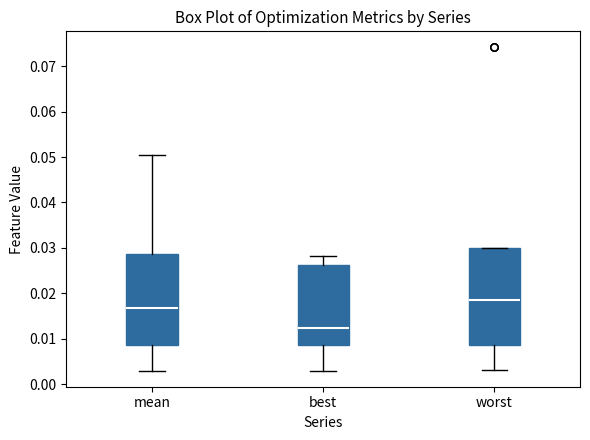

Which box is the tallest, from its lower edge to its upper edge?

worst